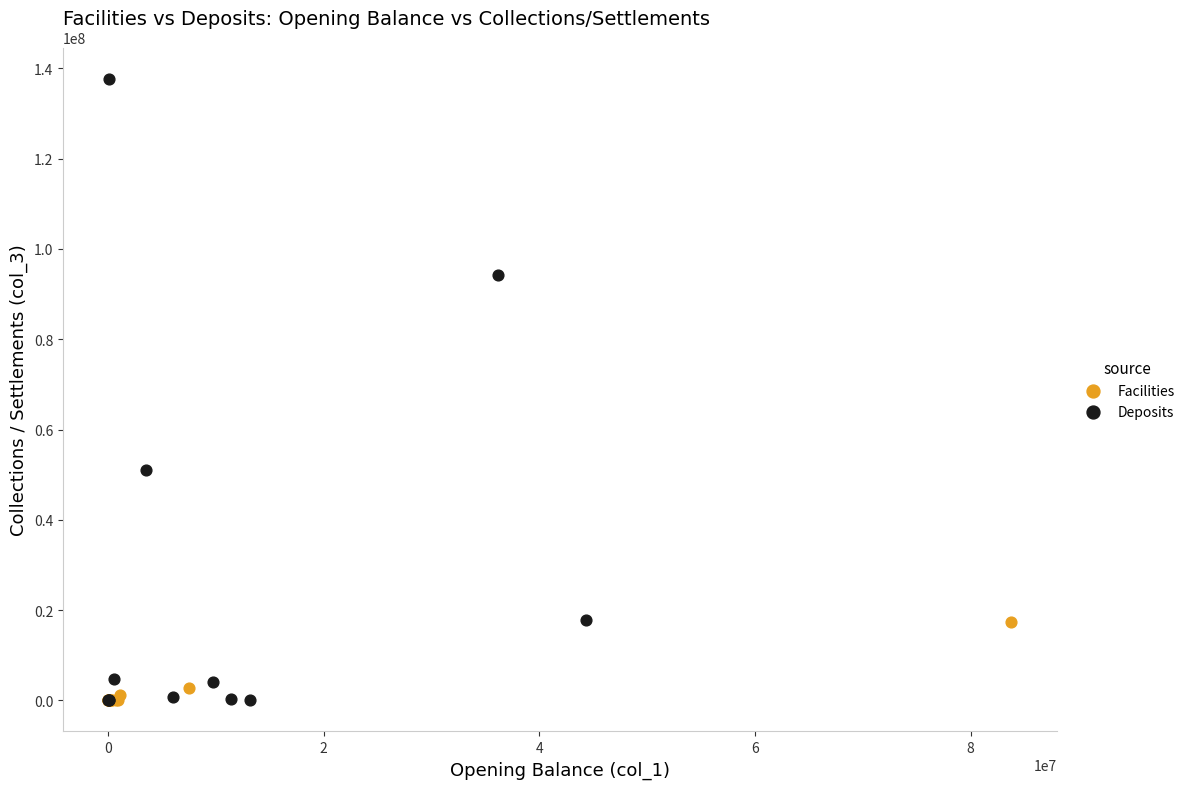

What are all the series names shown in the legend?

Facilities, Deposits